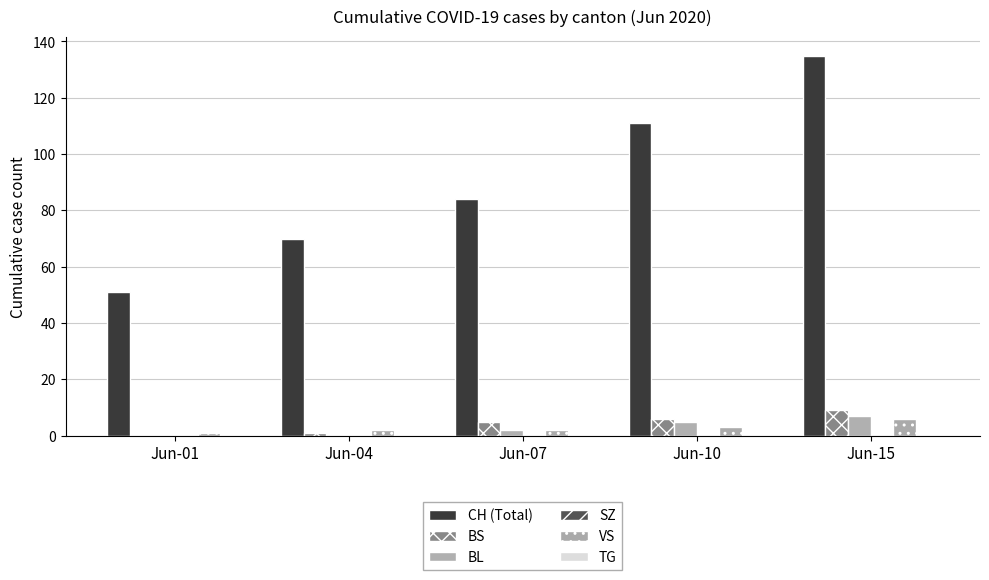

Which series has the widest spread of values?

CH (Total)